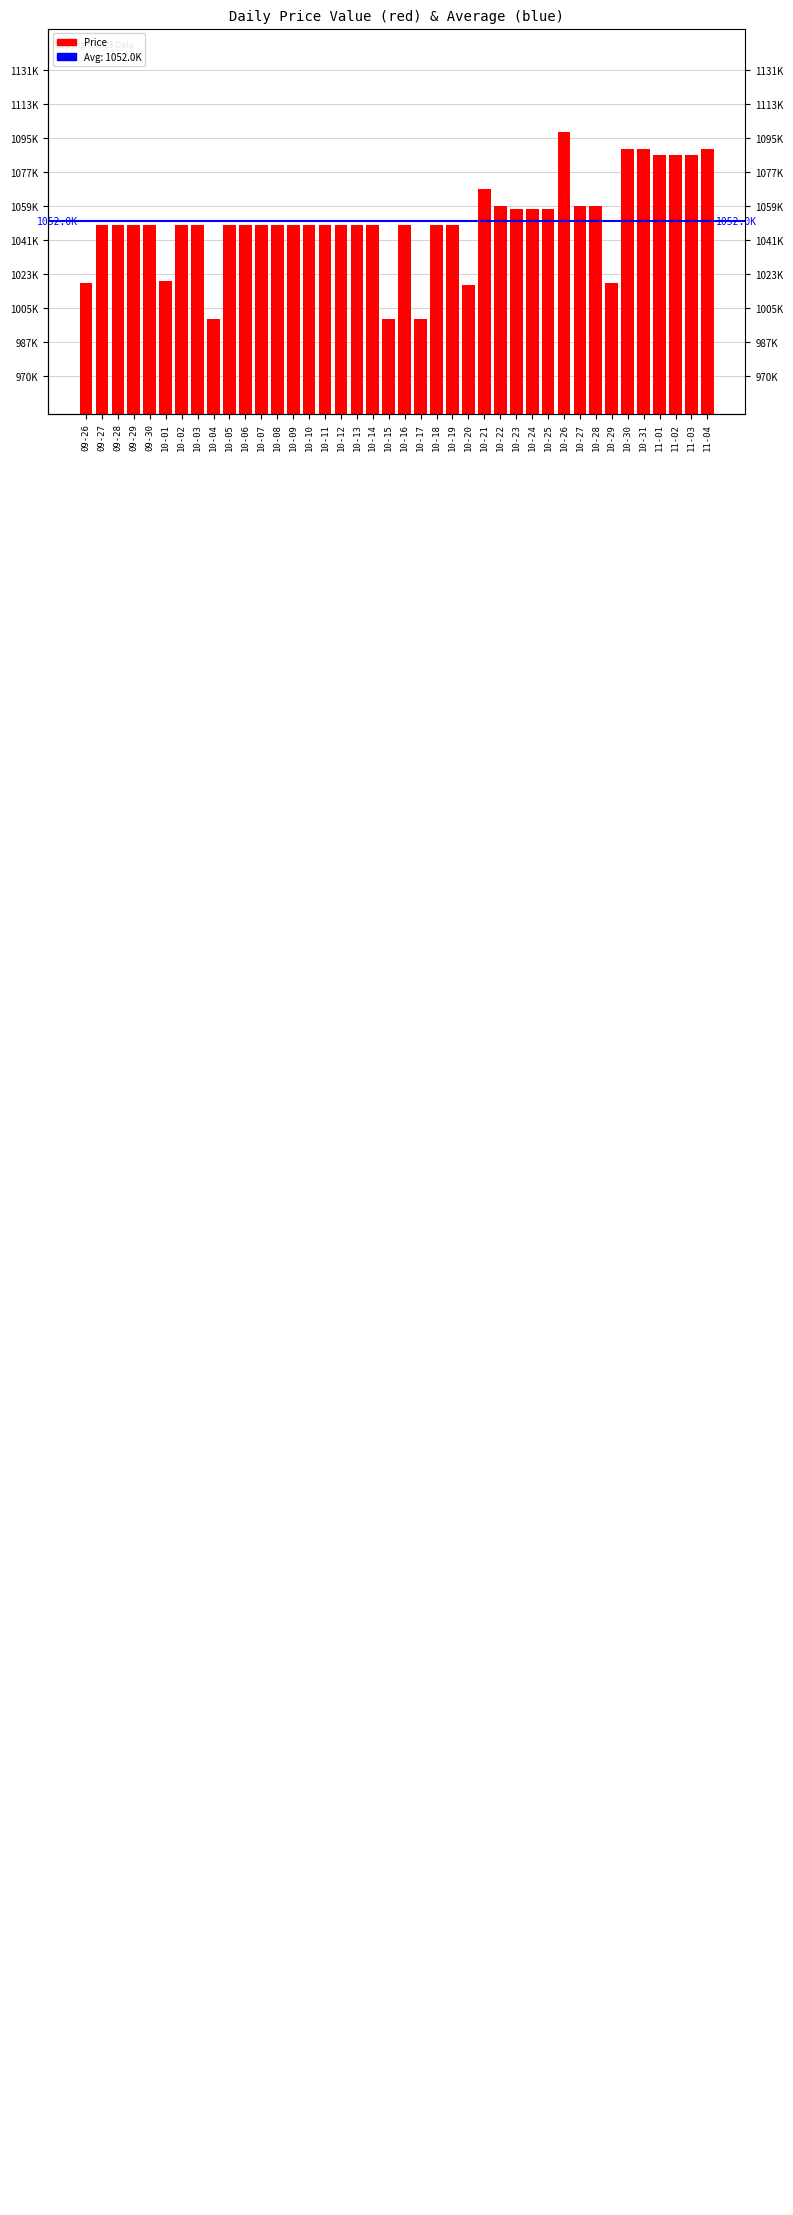

Where does the data first go above 1050000?

10-21